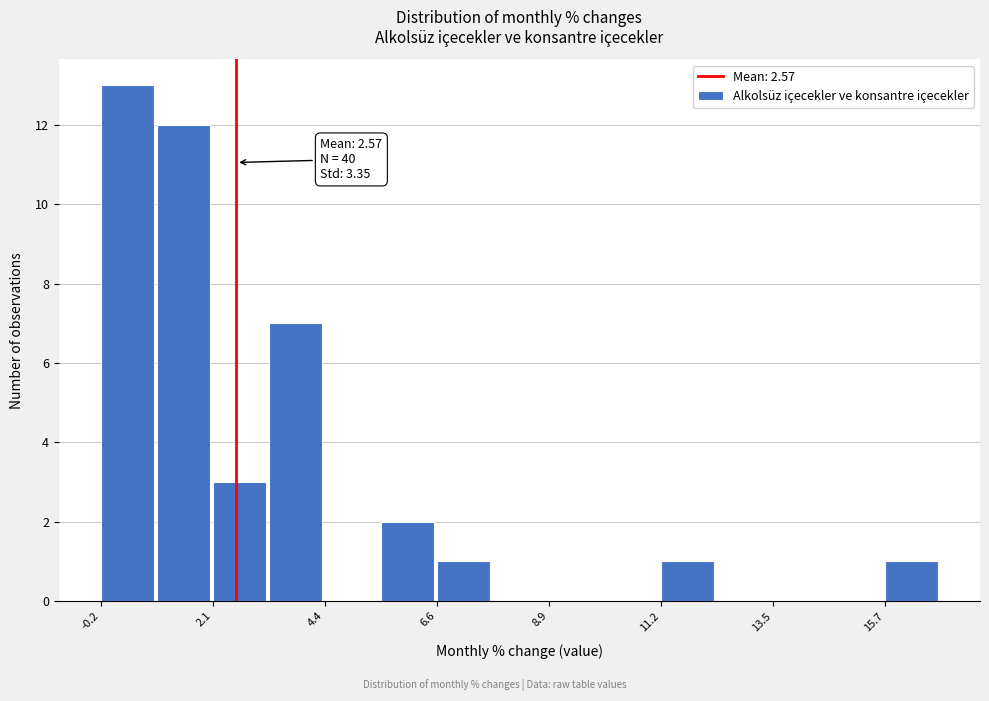

Around what value on the x-axis is the tallest bar? Give the approximate position of its centre, as read against the axis.

0.5